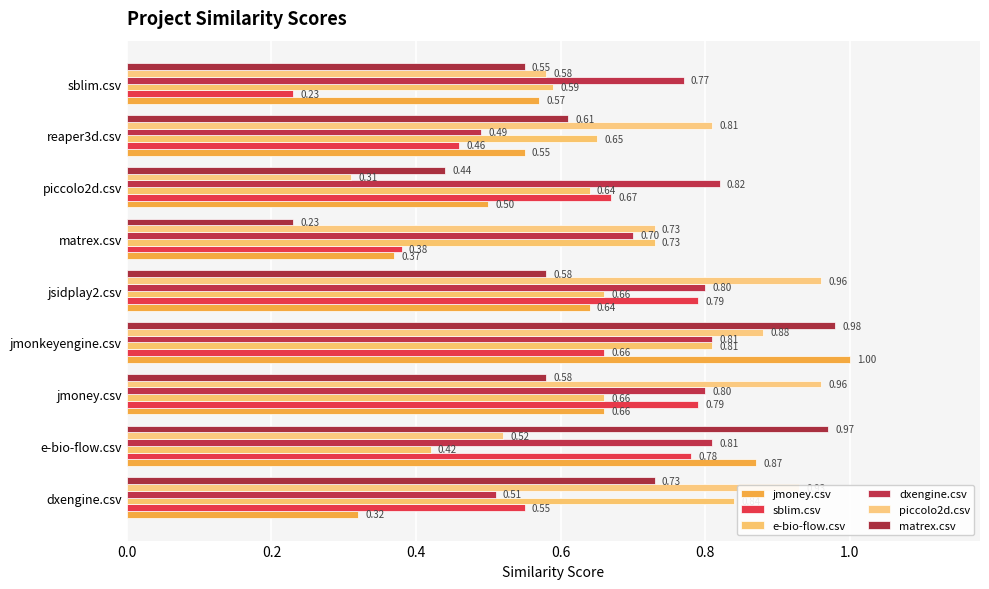

Reading right to left, extract all data points from this chart.

jmoney.csv: 0.6	0.6	0.5	0.4	0.6	1.0	0.7	0.9	0.3
sblim.csv: 0.2	0.5	0.7	0.4	0.8	0.7	0.8	0.8	0.6
e-bio-flow.csv: 0.6	0.7	0.6	0.7	0.7	0.8	0.7	0.4	0.8
dxengine.csv: 0.8	0.5	0.8	0.7	0.8	0.8	0.8	0.8	0.5
piccolo2d.csv: 0.6	0.8	0.3	0.7	1.0	0.9	1.0	0.5	0.9
matrex.csv: 0.6	0.6	0.4	0.2	0.6	1.0	0.6	1.0	0.7